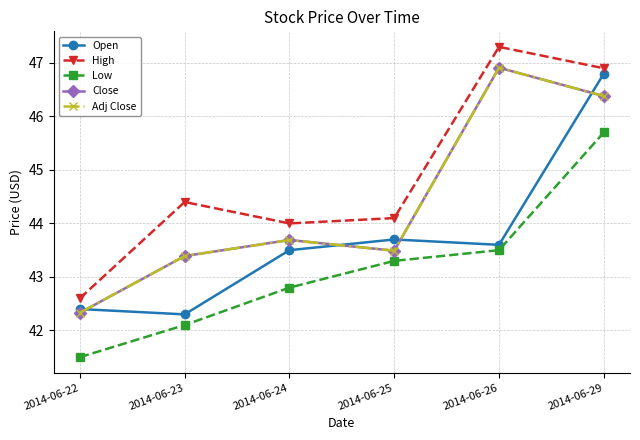

What are all the series names shown in the legend?

Open, High, Low, Close, Adj Close